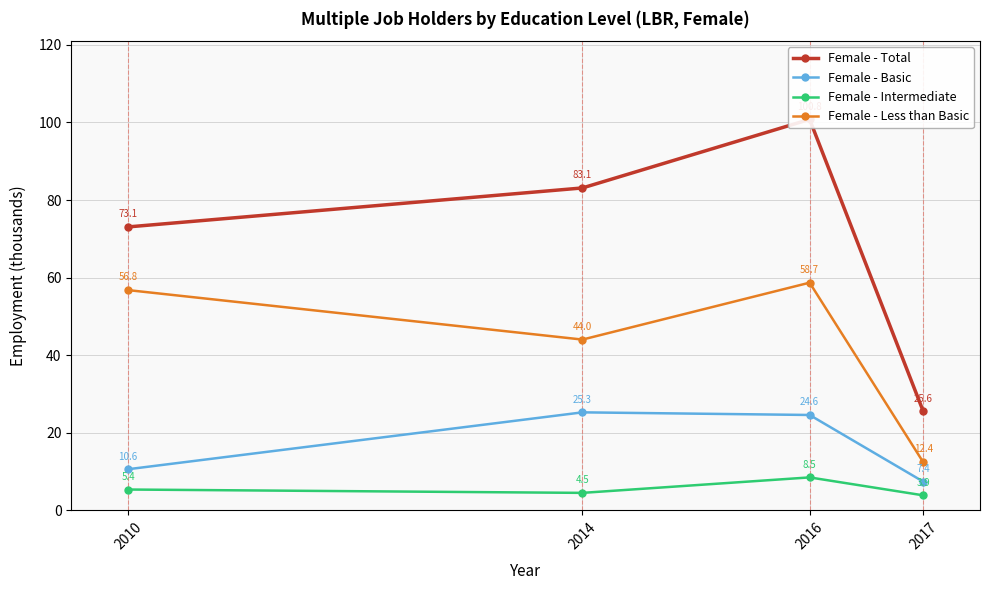

The value of Female - Basic at 2016 is 39.2. True or false?

False